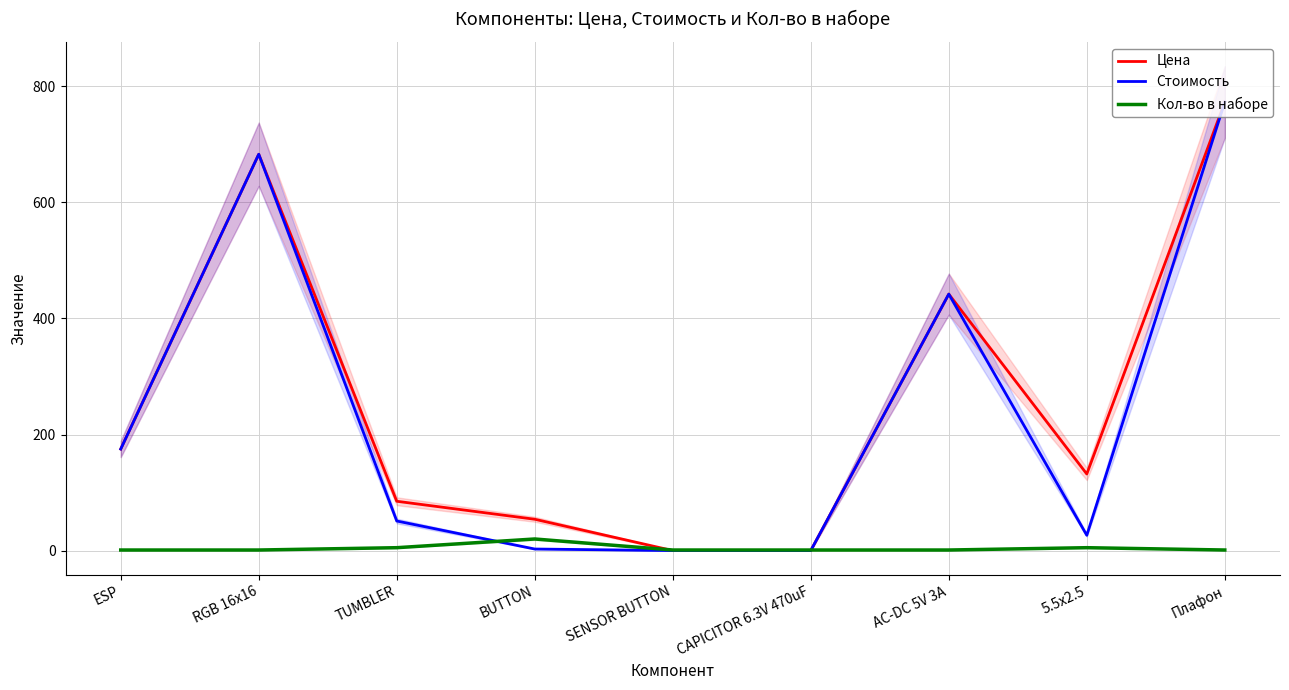

What is the difference between the maximum and minimum values in the Цена series?

773.0